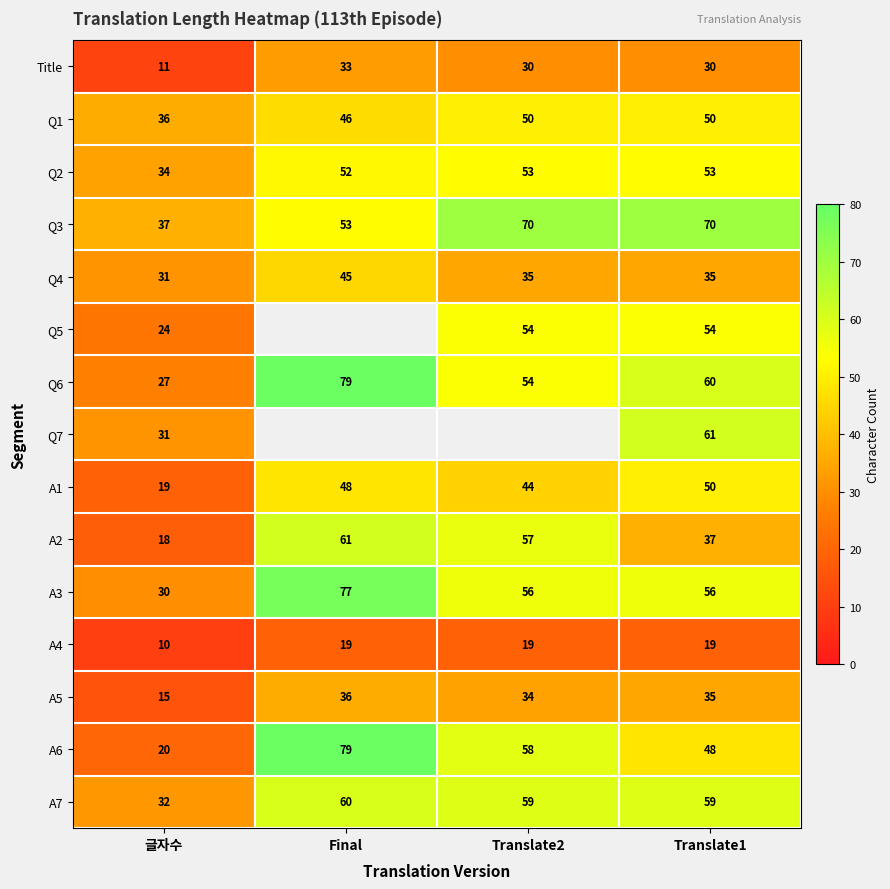

True or false: Q3 has a value of 70 at Translate1.

True